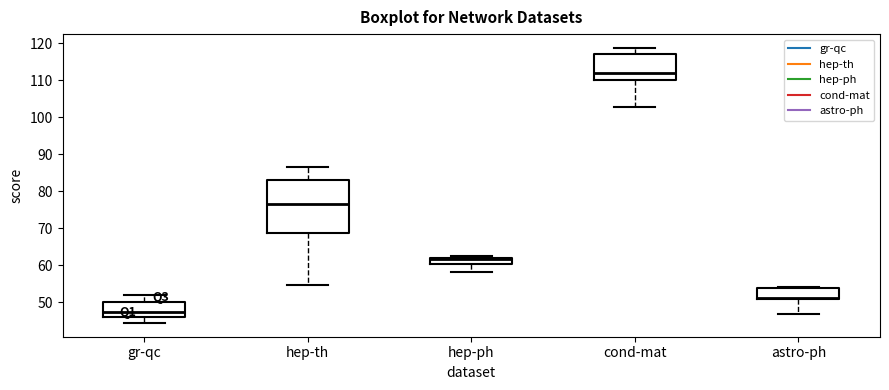

Reading left to right, transcribe this box plot: for each box, give where its median line is, the range the box spans, and where its two whiskers end, as read against the y-axis. The values are not printed on the chart, so give them approximately, as read against the axis.

gr-qc: median 47, box 46 to 50, whiskers 44 to 52
hep-th: median 76, box 69 to 83, whiskers 55 to 87
hep-ph: median 62 (just below the box's upper edge), box 60 to 62, whiskers 58 to 63
cond-mat: median 112, box 110 to 117, whiskers 103 to 119
astro-ph: median 51 (just above the box's lower edge), box 51 to 54, whiskers 47 to 54 (just above the box's upper edge)